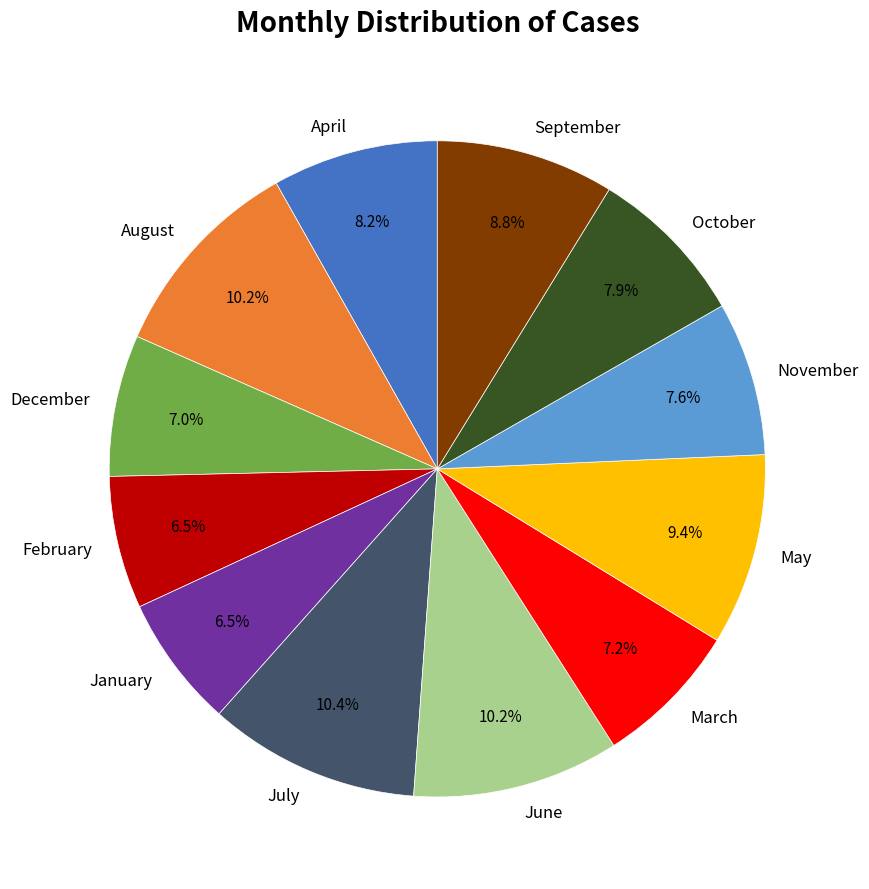

To the nearest percent, what is the combined percentage of July and December?

17%